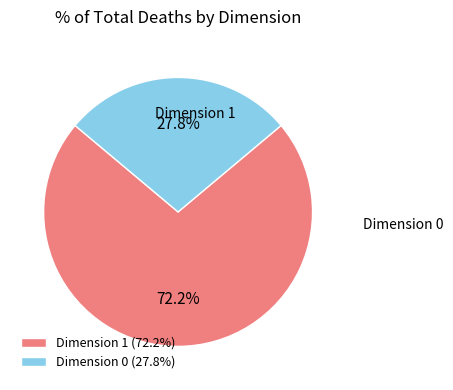

To the nearest percent, what is the average slice percentage?

50%